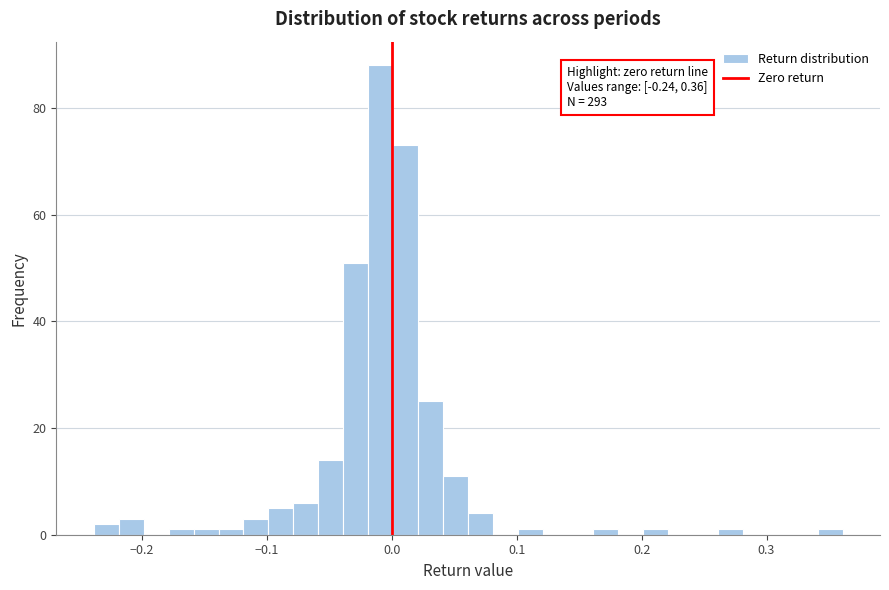

Read against the x-axis, roughly where is the centre of the tallest bar?

-0.01